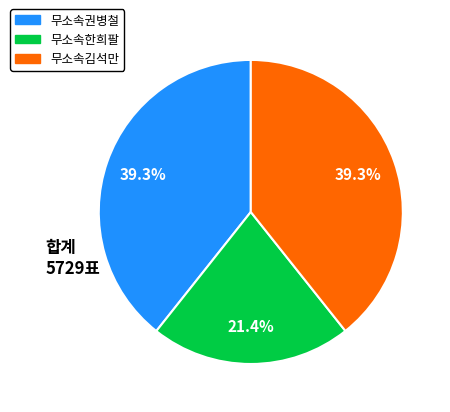

To the nearest percent, what percentage of the pie is 무소속김석만?

39%